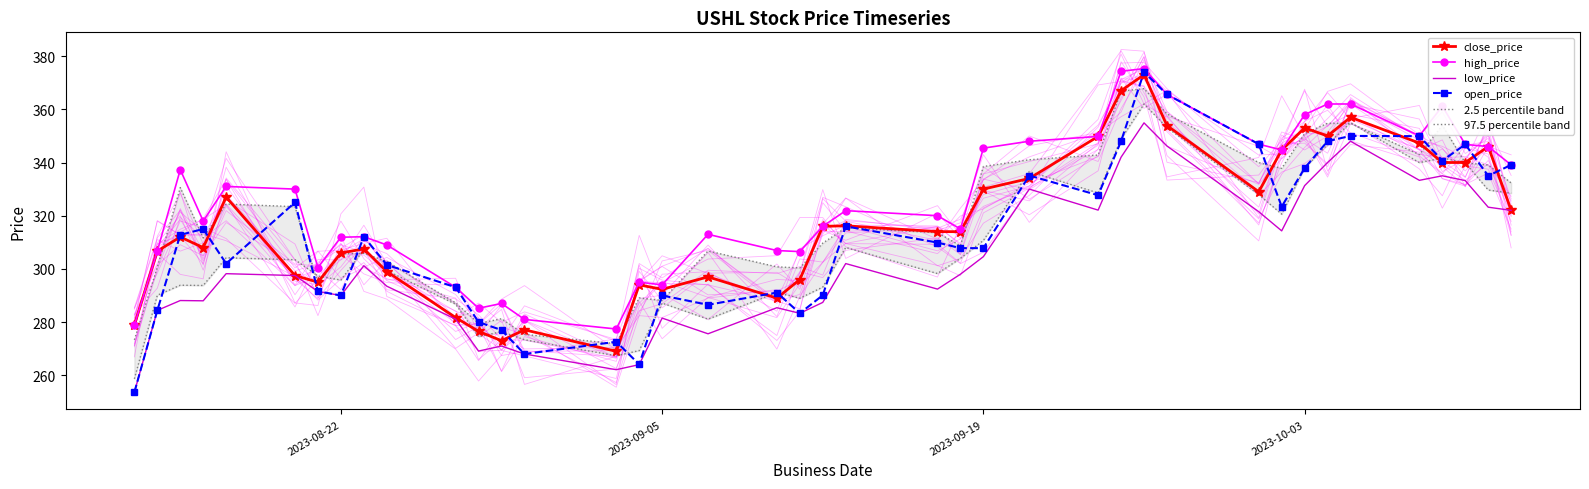

What is the difference between the second highest and minimum values in the low_price series?

94.4